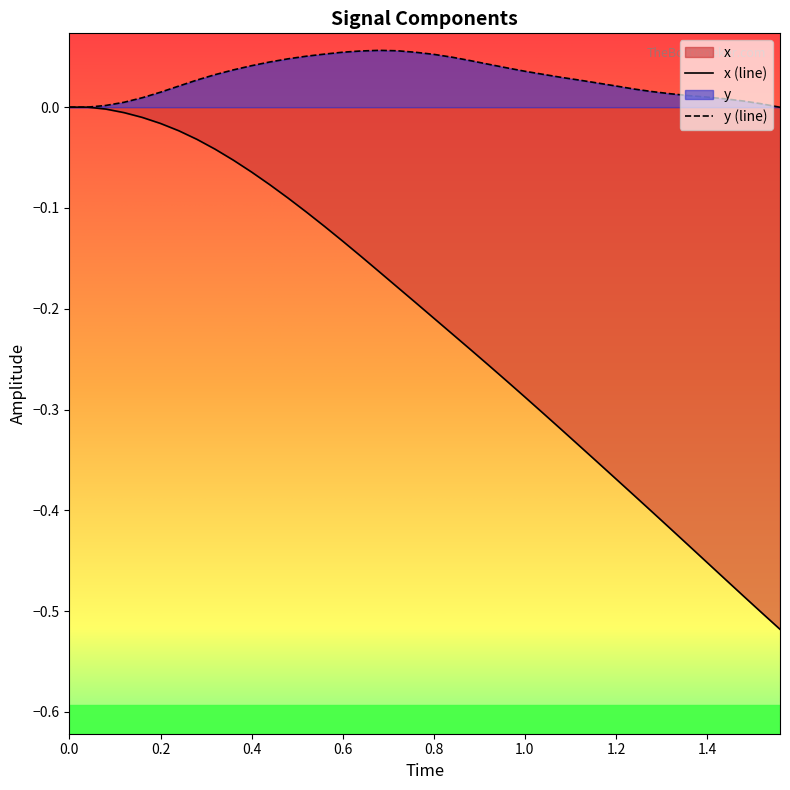

Does the chart have visible grid lines?

No